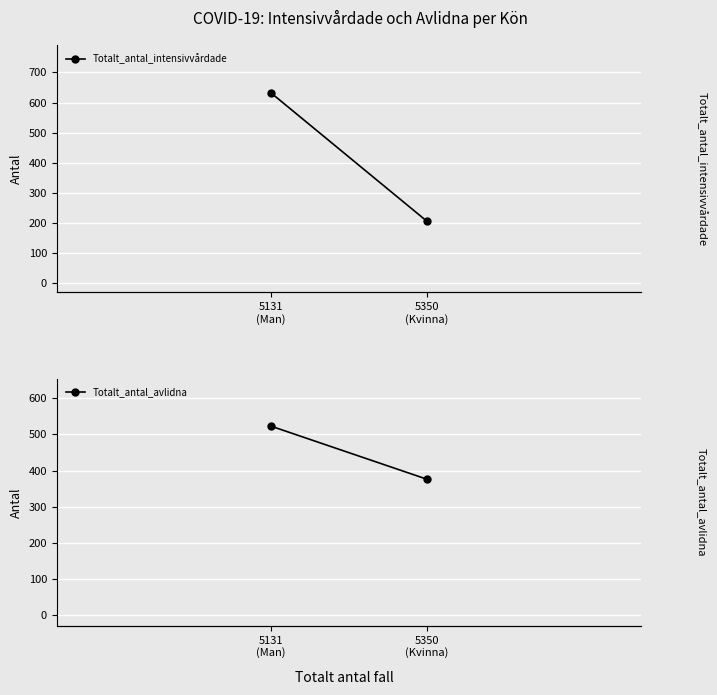

What is the label of the 2nd point from the left?

5350
(Kvinna)